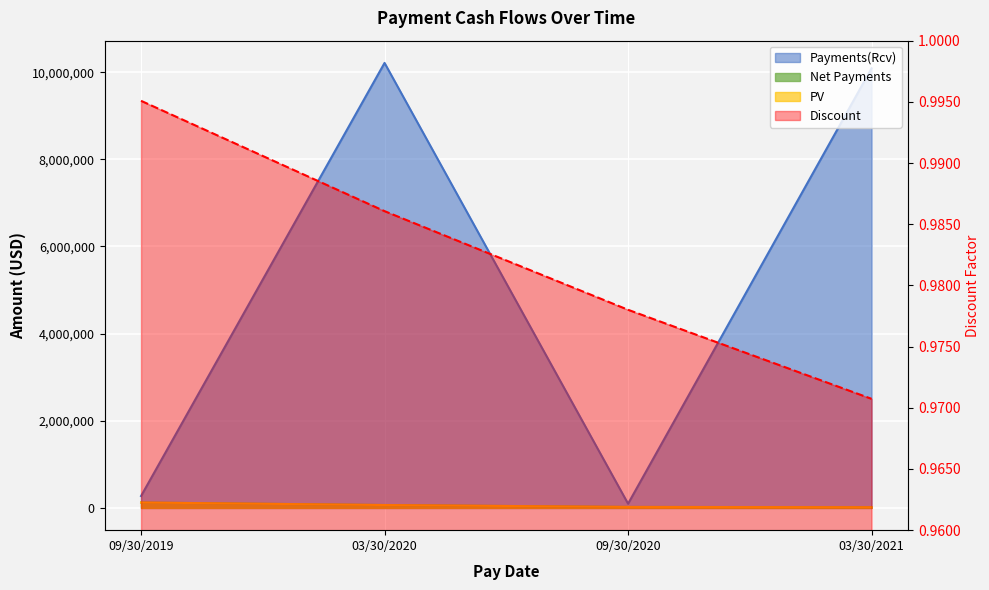

What is the label of the 4th point from the right?

09/30/2019